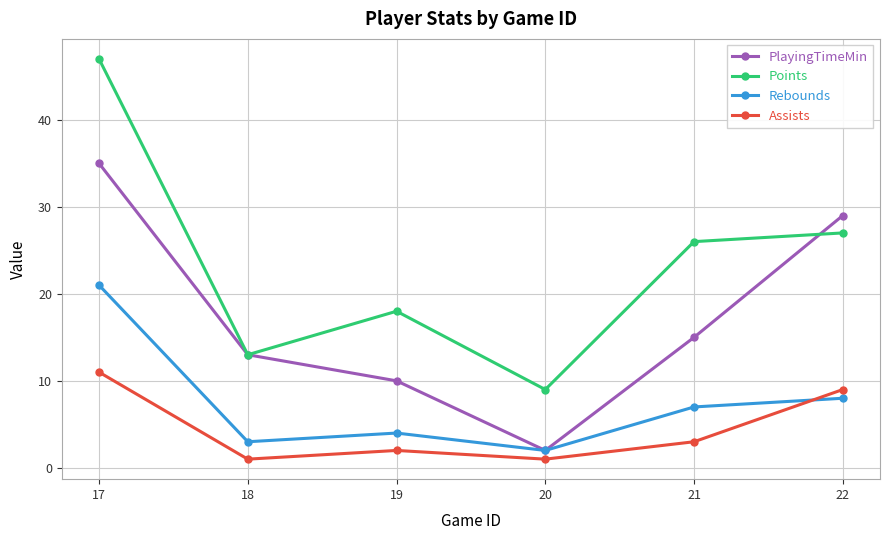

List the series in order of their peak value, highest first.

Points, PlayingTimeMin, Rebounds, Assists